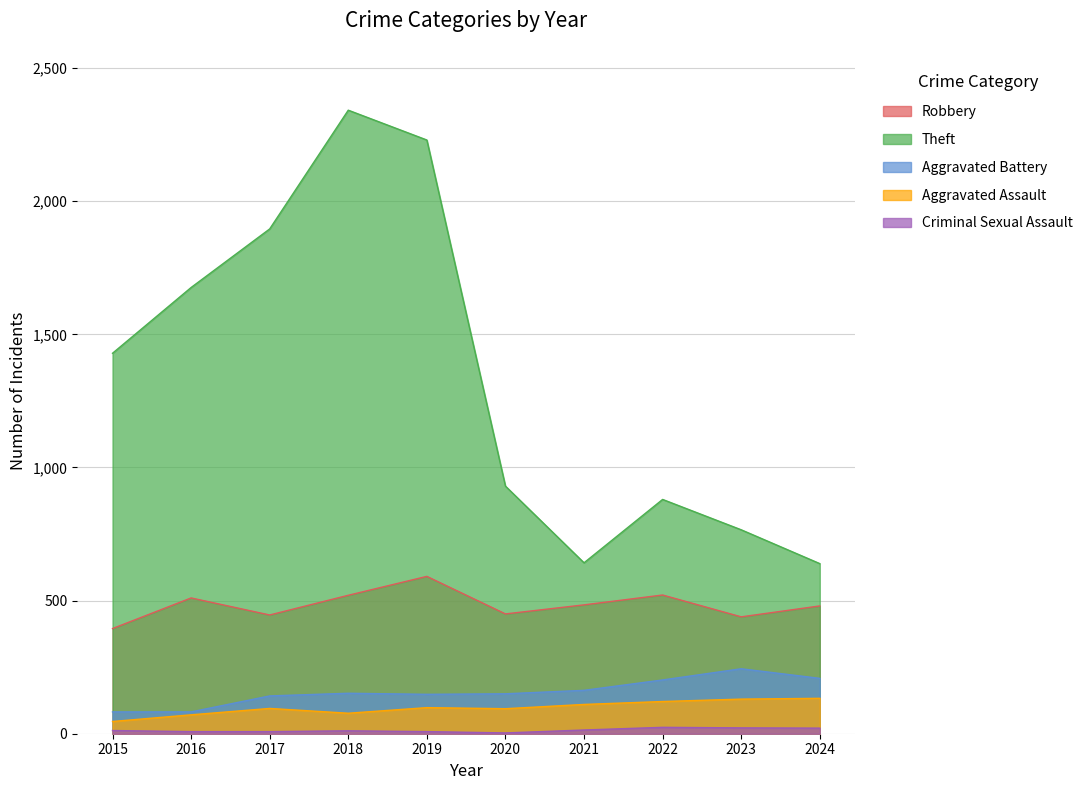

True or false: Aggravated Battery has a value of 239 at 2020.

False